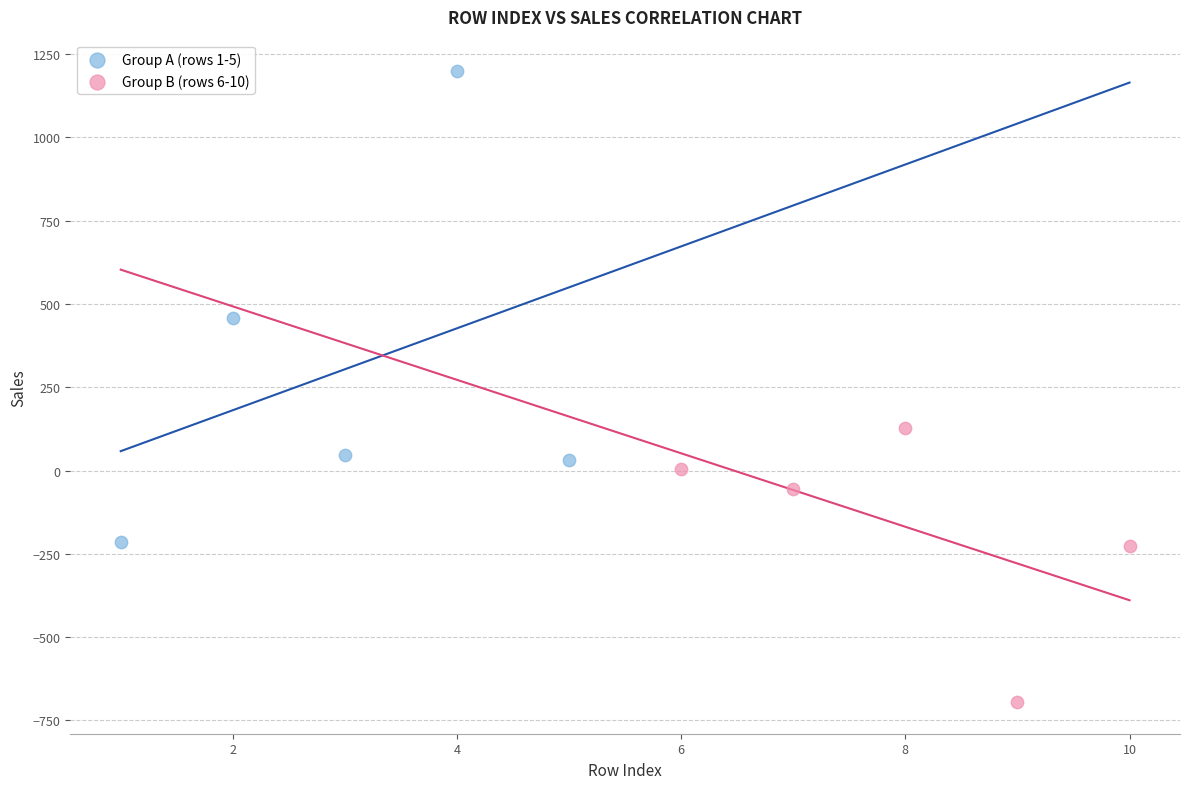

Which series has the widest spread of Y values?

Group A (rows 1-5)